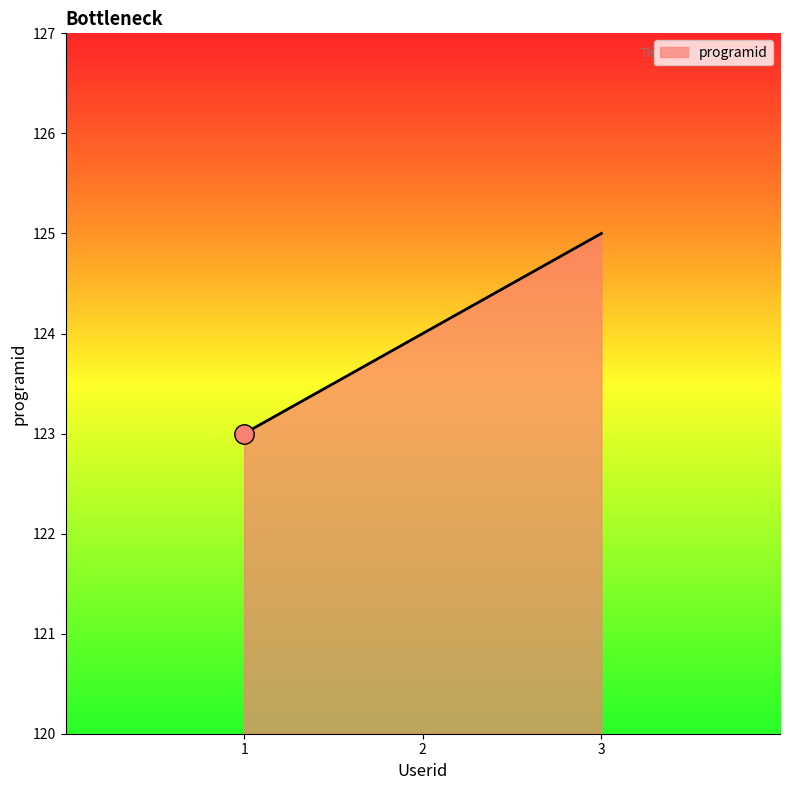

List the labels in order of value, largest first.

3, 2, 1